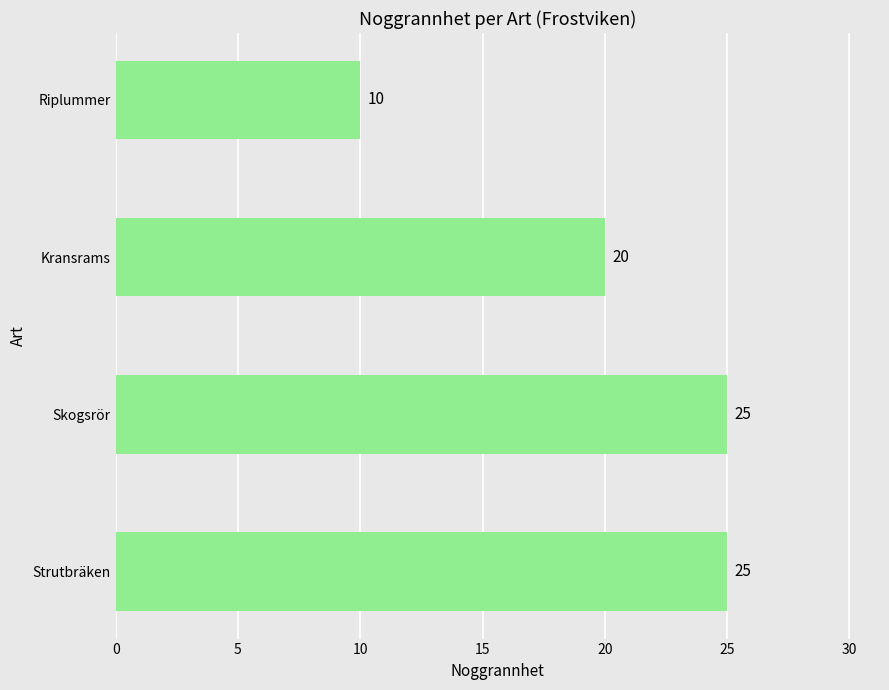

What is the greatest value displayed?

25